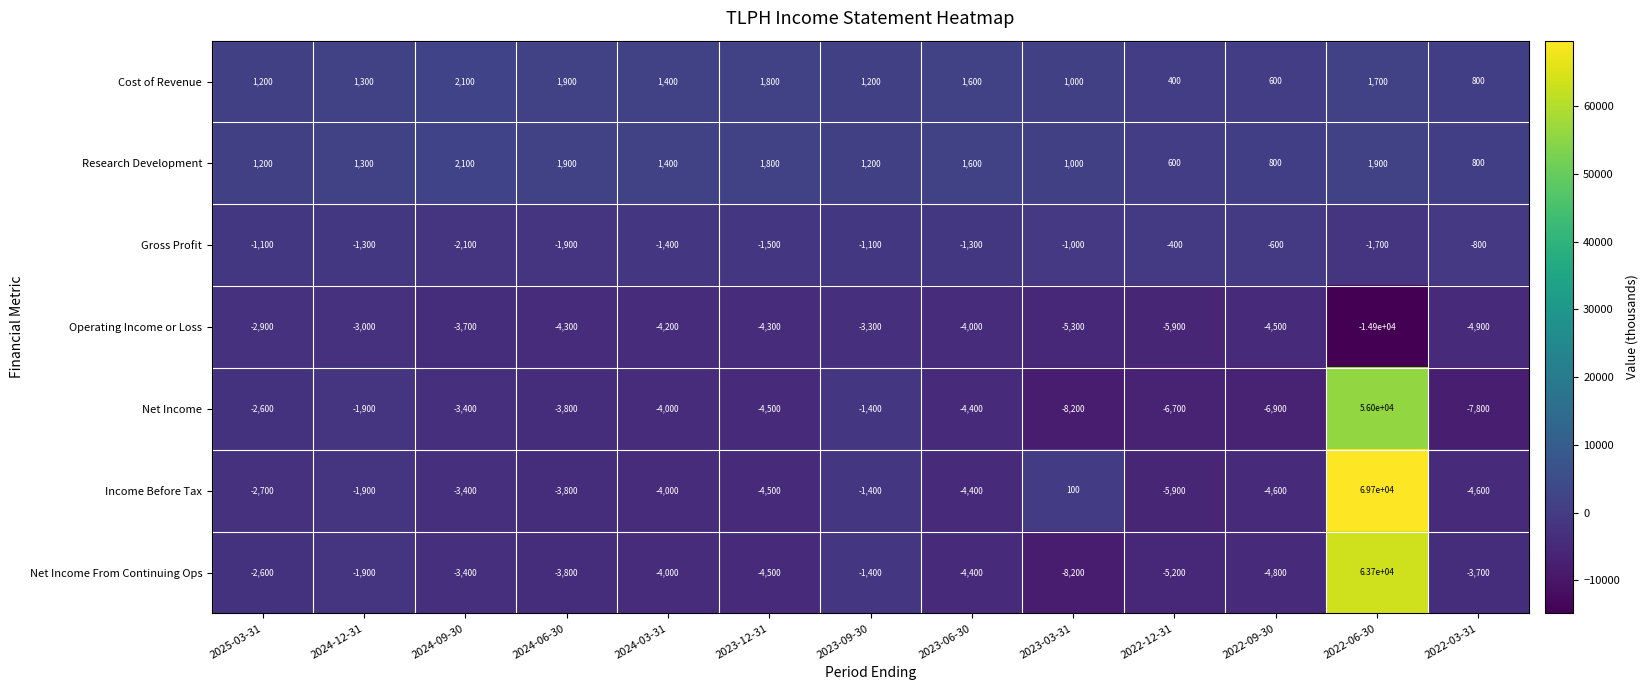

What is the greatest value displayed?

69700